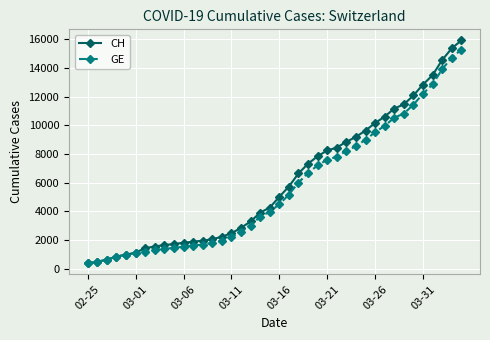

What is the highest value of the CH series?

15926